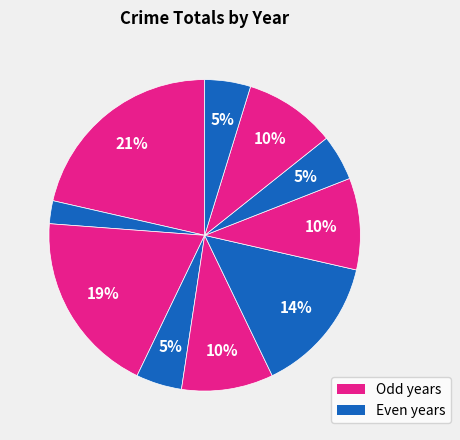

How many slices are in this pie chart?

10